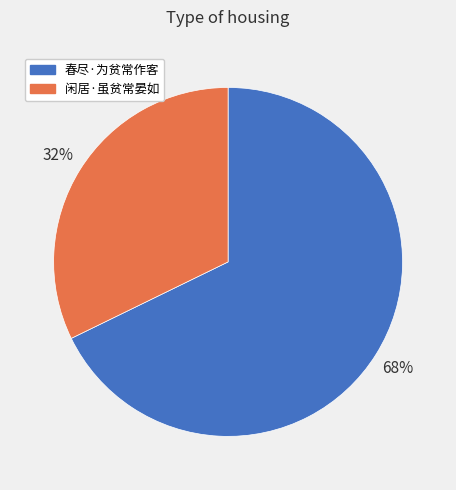

What percentage is the 闲居·虽贫常晏如 slice, to the nearest percent?

32%